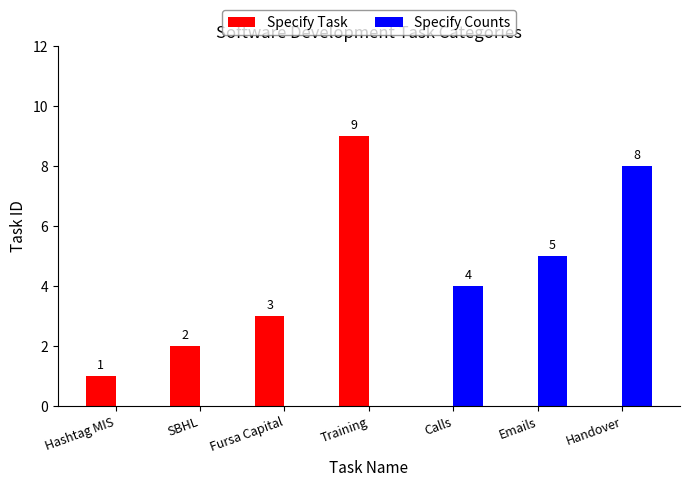

How many series are shown in this chart?

2